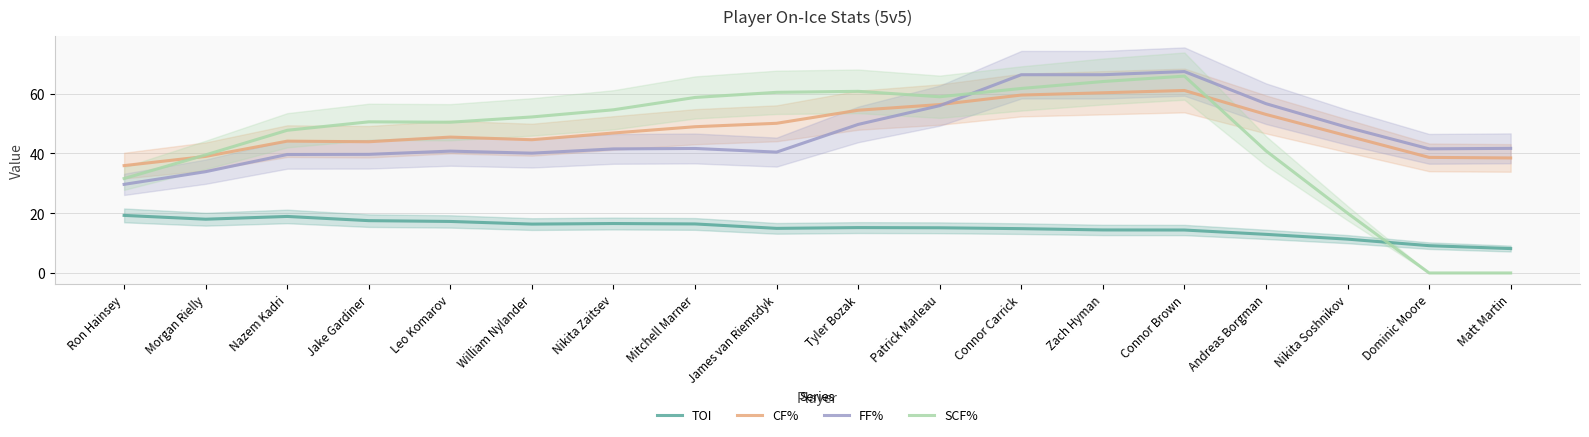

At how many categories does at least one series exceed 64?

3